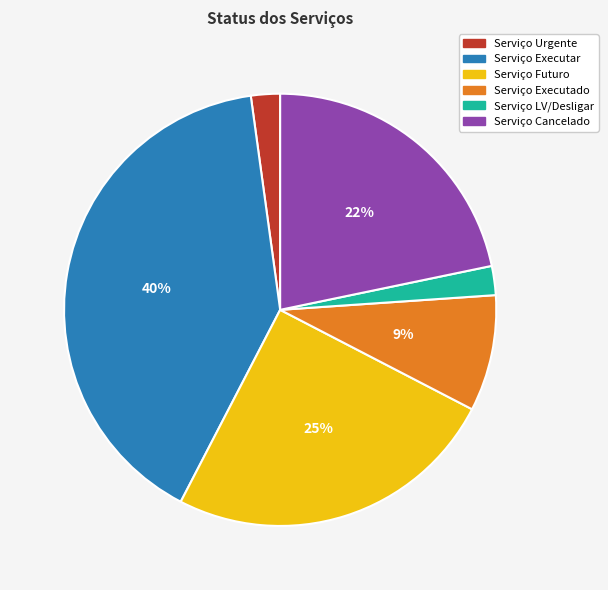

Which slice is the largest?

Serviço Executar